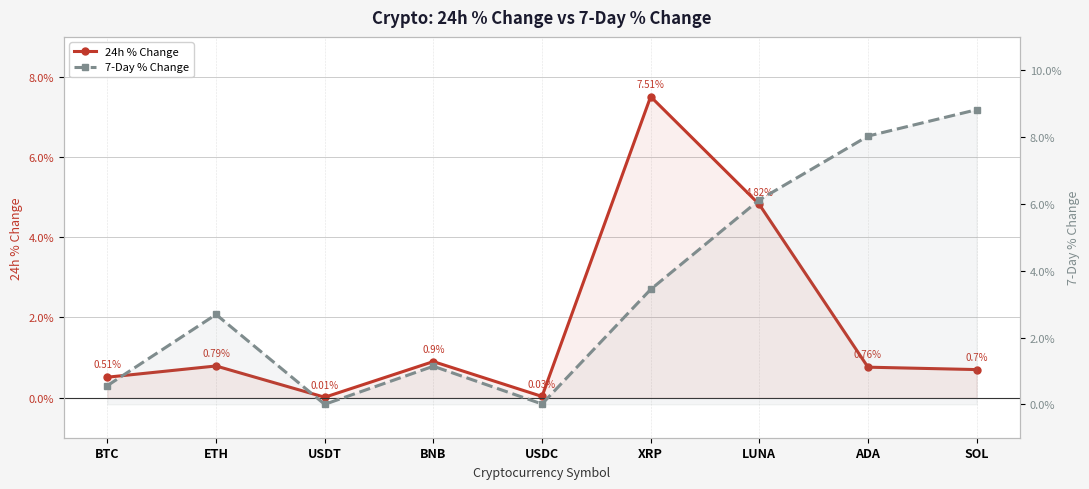

Is this an area chart (filled region under the line)?

No